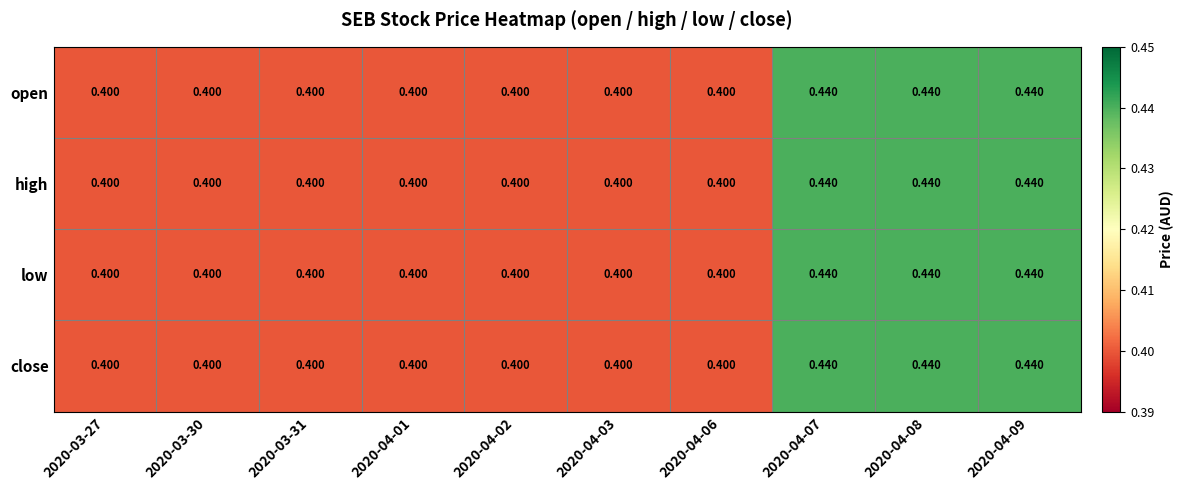

Is the value of high at 2020-04-06 greater than the value of low at 2020-04-08?

No